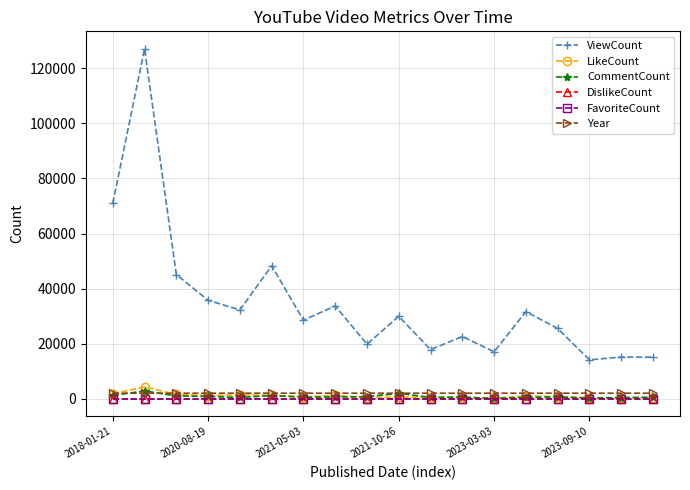

What is the average value of the ViewCount series?

35026